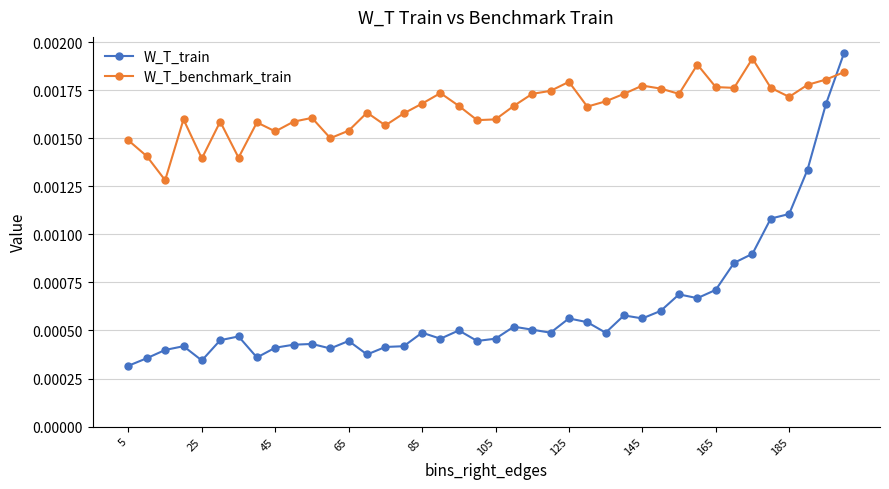

True or false: W_T_train and W_T_benchmark_train cross at least once.

True